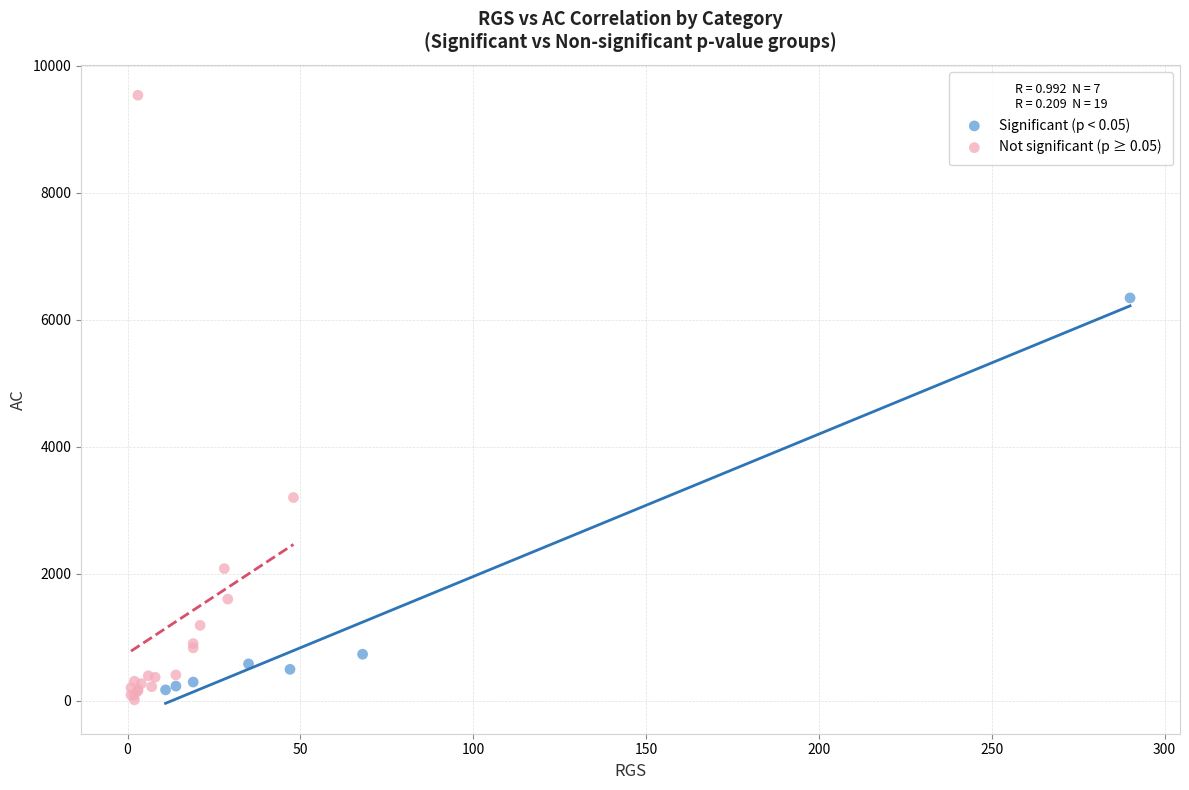

Which series has the widest spread of Y values?

Not significant (p ≥ 0.05)